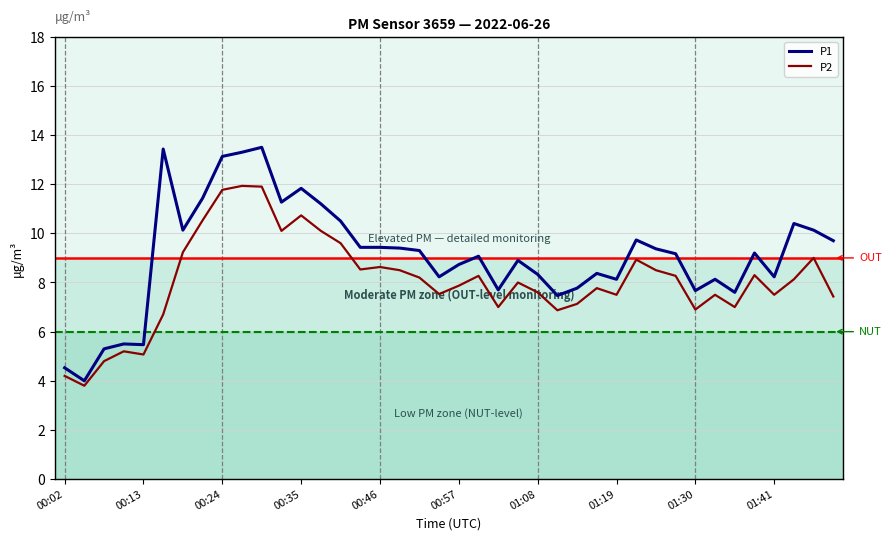

Rank the series by their maximum value, from highest to lowest.

P1, P2